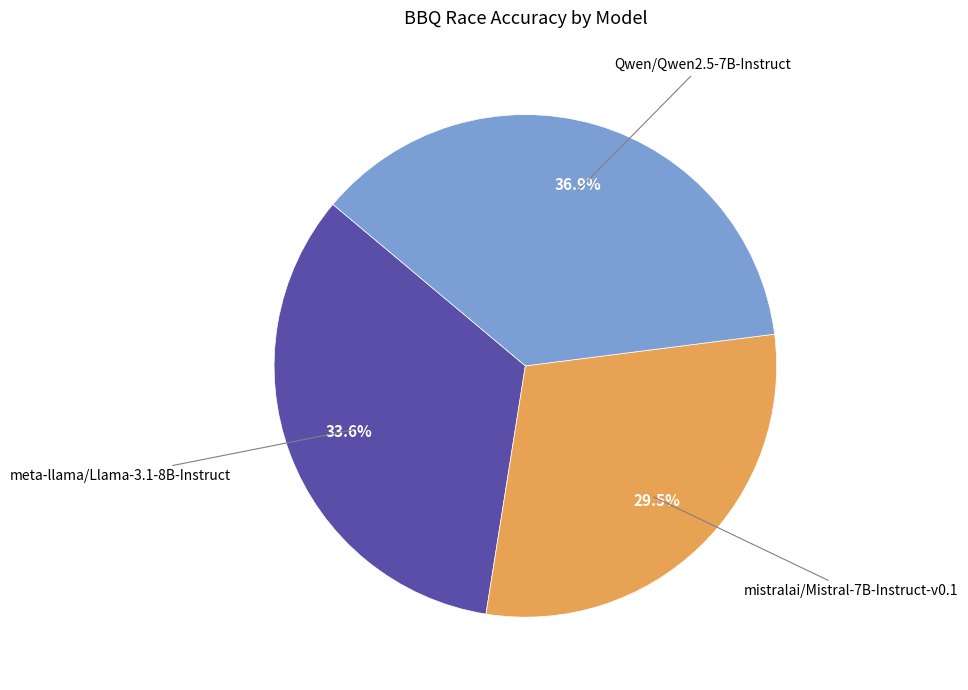

Is there any slice that represents more than half of the pie?

No